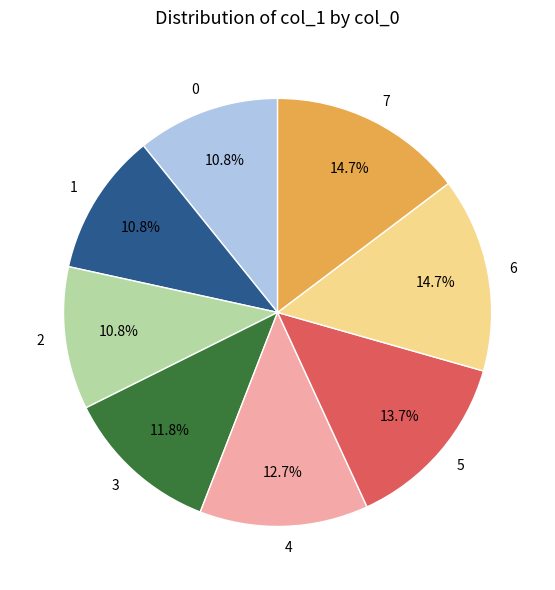

Do 5 and 2 together represent more than half of the pie?

No